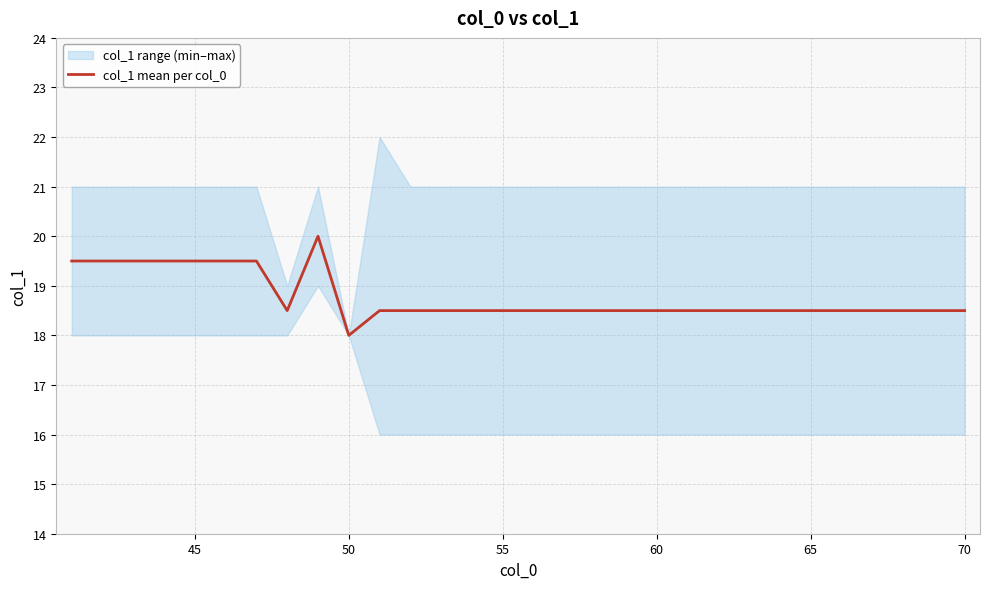

What is the average value?

18.8